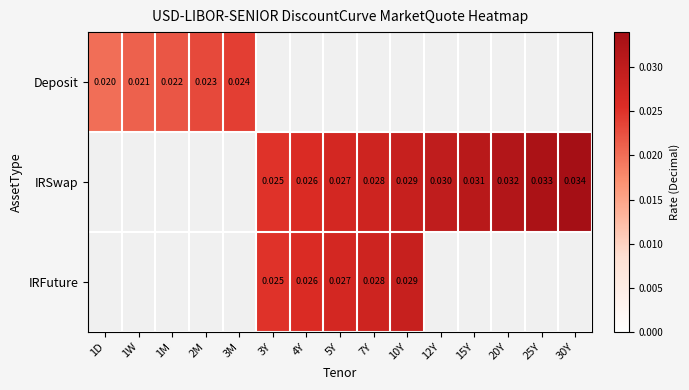

Is the value of IRSwap at 15Y greater than the value of Deposit at 1M?

Yes